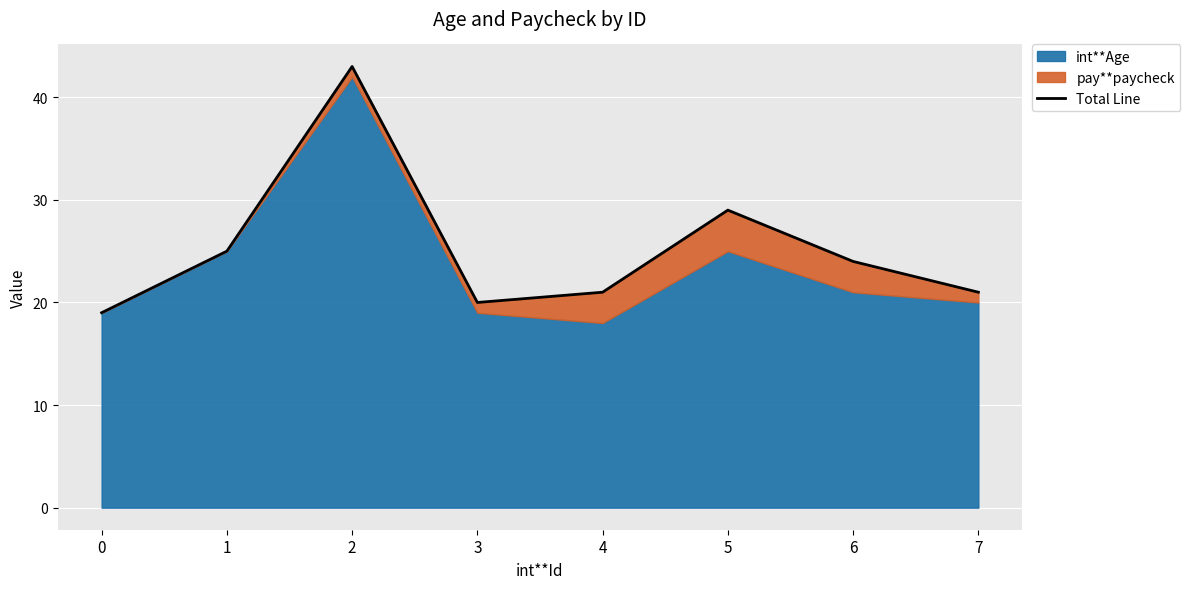

Where is the data nearest to the value 31?

5